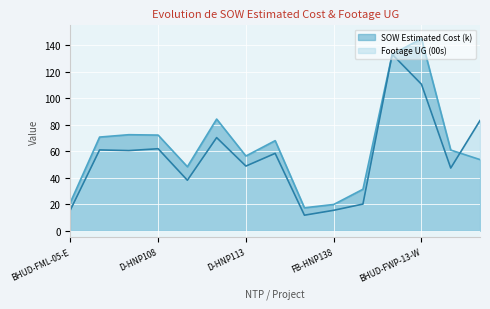

Reading left to right, list all the values displayed in this chart.

SOW Estimated Cost (k): BHUD-FML-05-E=21.2	D-HNP114=70.6	D-HNP107=72.4	D-HNP108=72.1	D-HNP110=48.2	D-HNP111=84.2	D-HNP113=56.3	D-HNP144=67.9	FB-HNP111=17.2	FB-HNP138=19.7	FB-HNP144=31.2	BHT-FWP-09=133.2	BHUD-FWP-13-W=144.9	BHZD-FWP-11-W=60.8	BHZD-FWP-13-E=53.6
Footage UG (00s): BHUD-FML-05-E=15.5	D-HNP114=60.9	D-HNP107=60.4	D-HNP108=61.8	D-HNP110=38.0	D-HNP111=70.2	D-HNP113=48.7	D-HNP144=58.3	FB-HNP111=11.6	FB-HNP138=15.3	FB-HNP144=20.0	BHT-FWP-09=133.1	BHUD-FWP-13-W=110.5	BHZD-FWP-11-W=47.2	BHZD-FWP-13-E=83.1